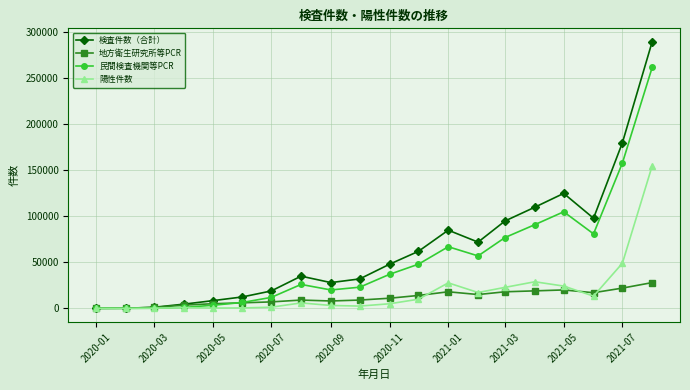

List the series in order of their peak value, highest first.

検査件数（合計）, 民間検査機関等PCR, 陽性件数, 地方衛生研究所等PCR